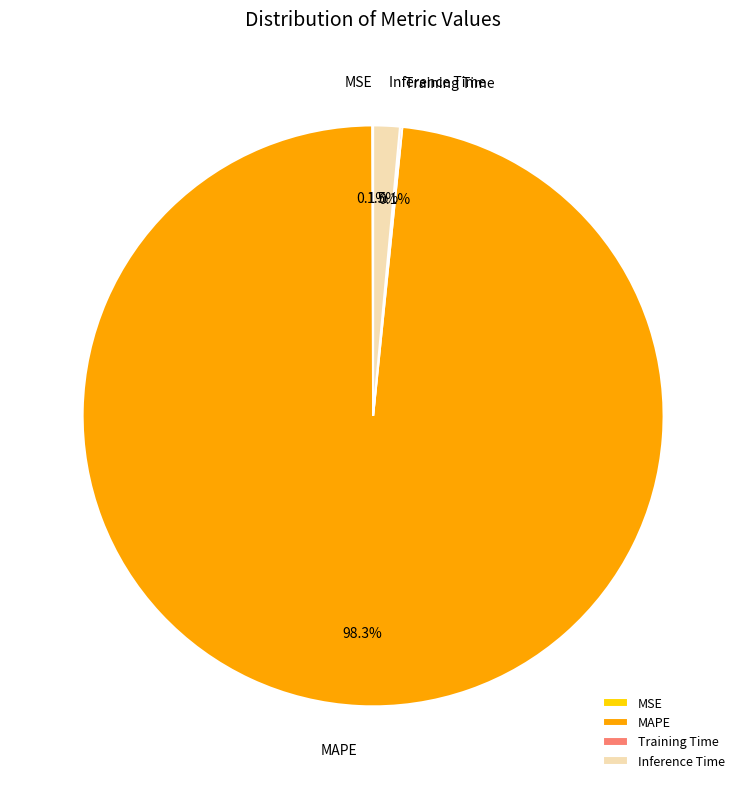

Does MAPE represent more than half of the total?

Yes